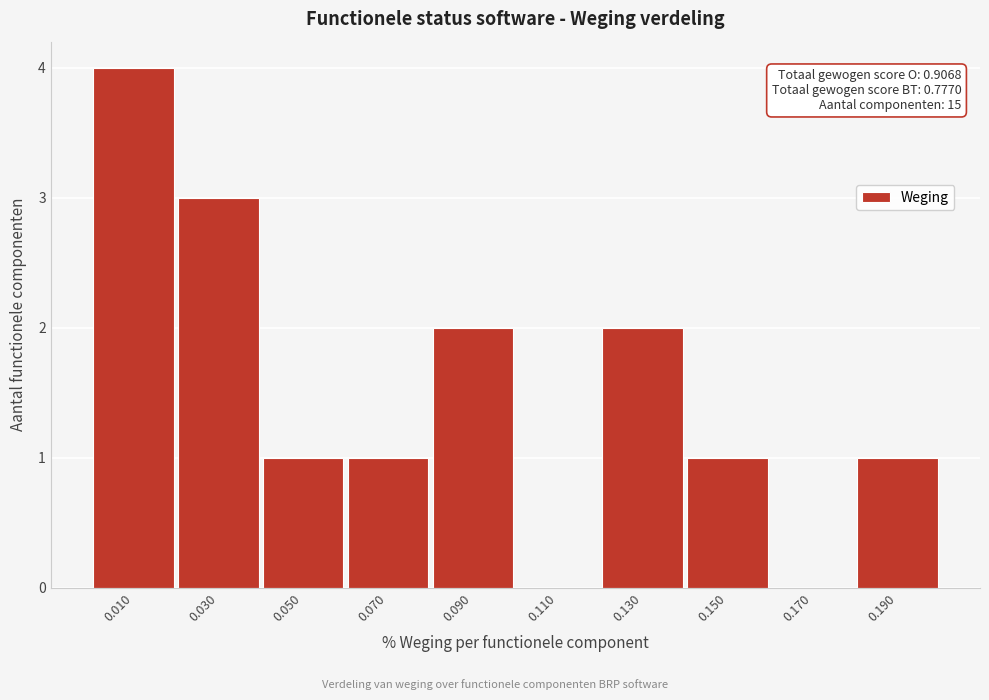

Which range on the x-axis has the tallest bar?

0.00 to 0.02